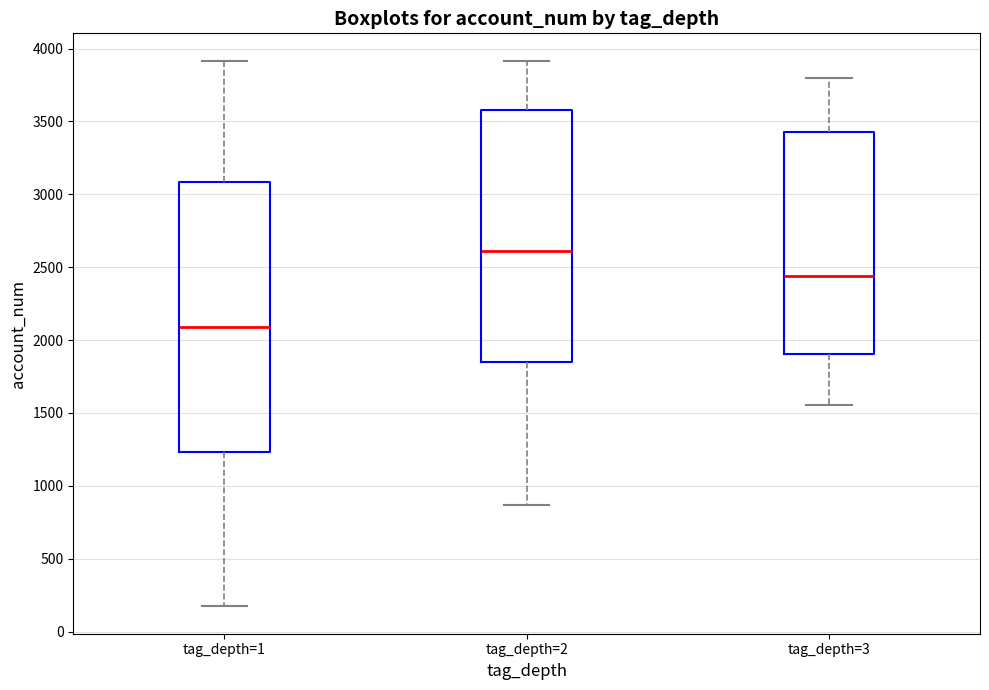

Which box's median line is the highest?

tag_depth=2